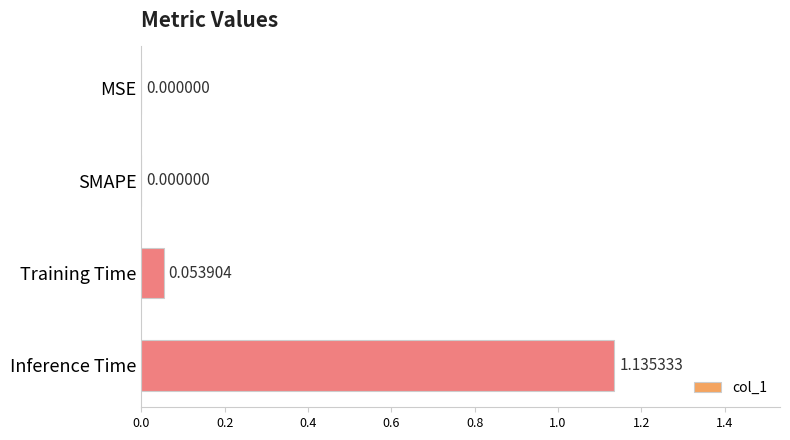

What is the change in value from MSE to Inference Time?

+1.1